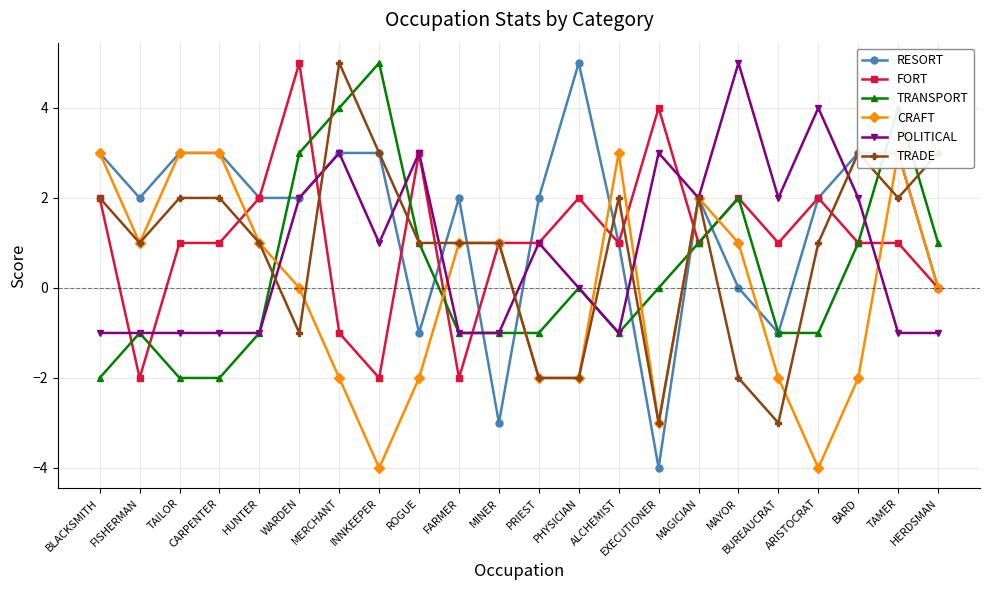

Reading right to left, what are all the values shown in this chart?

RESORT: 0	3	3	2	-1	0	2	-4	1	5	2	-3	2	-1	3	3	2	2	3	3	2	3
FORT: 0	1	1	2	1	2	1	4	1	2	1	1	-2	3	-2	-1	5	2	1	1	-2	2
TRANSPORT: 1	4	1	-1	-1	2	1	0	-1	0	-1	-1	-1	1	5	4	3	-1	-2	-2	-1	-2
CRAFT: 0	3	-2	-4	-2	1	2	-3	3	-2	-2	1	1	-2	-4	-2	0	1	3	3	1	3
POLITICAL: -1	-1	2	4	2	5	2	3	-1	0	1	-1	-1	3	1	3	2	-1	-1	-1	-1	-1
TRADE: 3	2	3	1	-3	-2	2	-3	2	-2	-2	1	1	1	3	5	-1	1	2	2	1	2